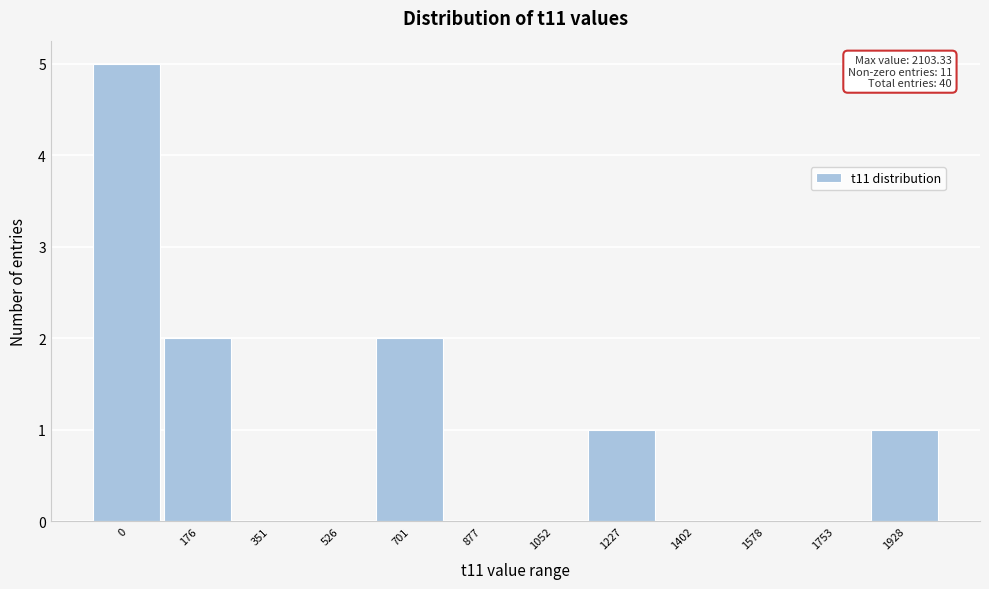

Reading left to right, extract all data points from this chart.

0=5	176=2	351=0	526=0	701=2	877=0	1052=0	1227=1	1402=0	1578=0	1753=0	1928=1